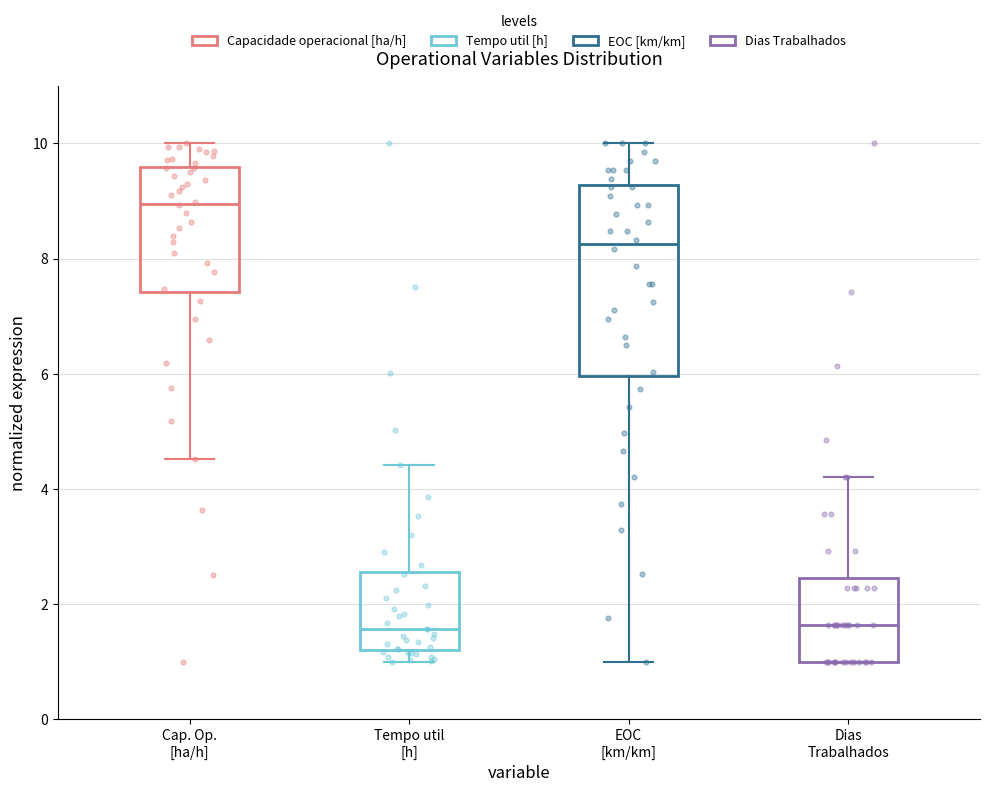

Where does the lower whisker of the box for Cap. Op. [ha/h] end on the y-axis? The values are not printed on the chart, so give them approximately, as read against the axis.

4.6